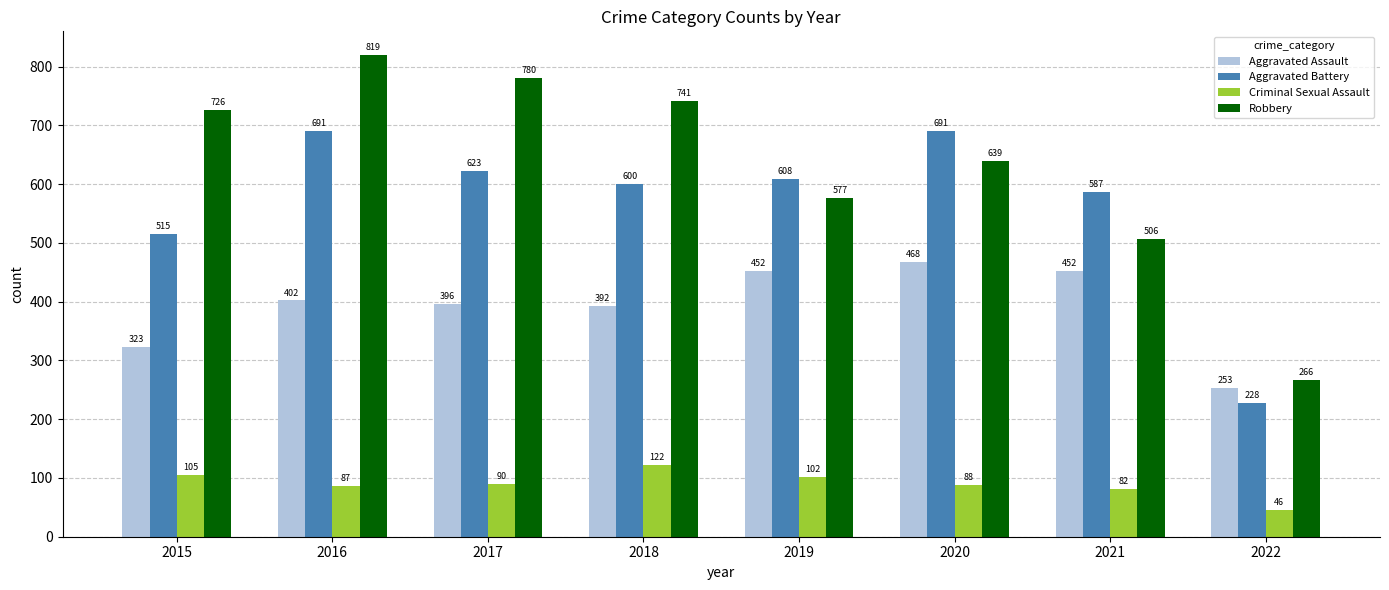

Reading left to right, extract all data points from this chart.

Aggravated Assault: 2015=323	2016=402	2017=396	2018=392	2019=452	2020=468	2021=452	2022=253
Aggravated Battery: 2015=515	2016=691	2017=623	2018=600	2019=608	2020=691	2021=587	2022=228
Criminal Sexual Assault: 2015=105	2016=87	2017=90	2018=122	2019=102	2020=88	2021=82	2022=46
Robbery: 2015=726	2016=819	2017=780	2018=741	2019=577	2020=639	2021=506	2022=266